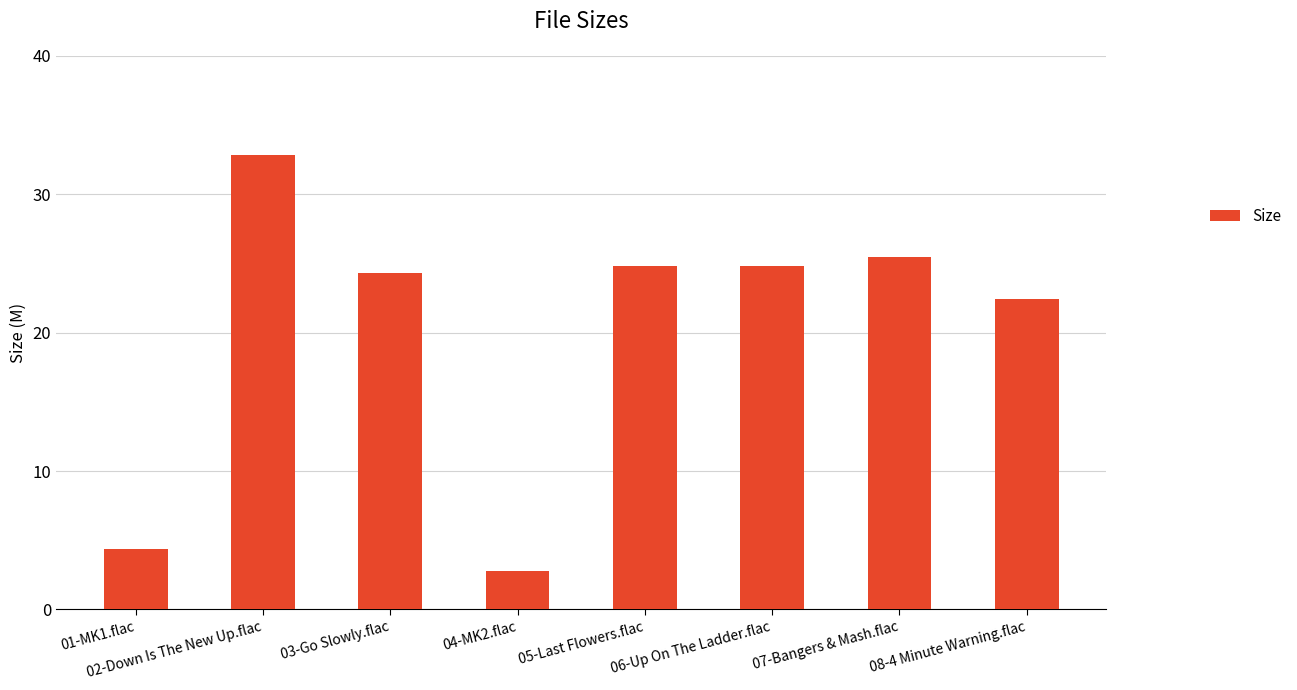

Approximately how many times larger is the value at 05-Last Flowers.flac compared to 06-Up On The Ladder.flac?

1.0